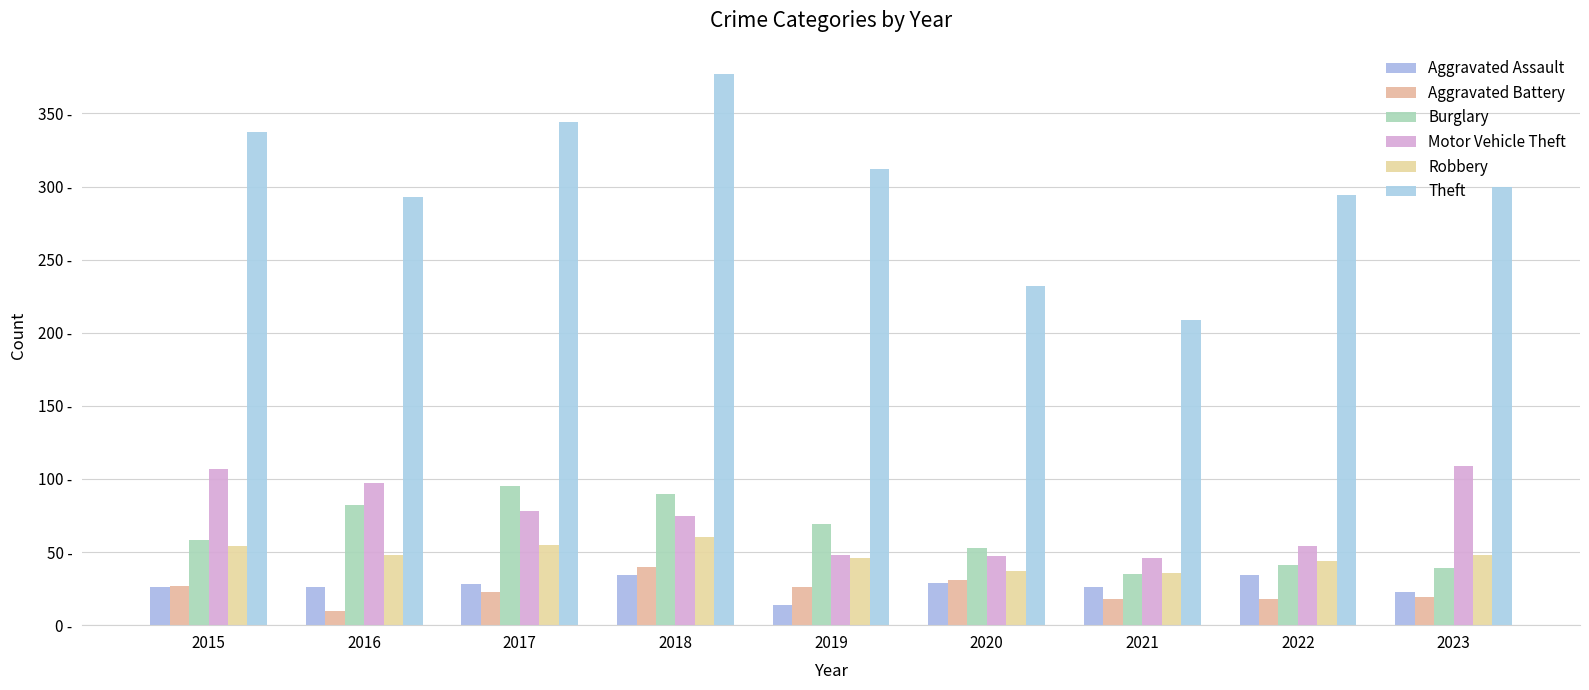

Is the value of Aggravated Battery at 2021 greater than the value of Burglary at 2015?

No